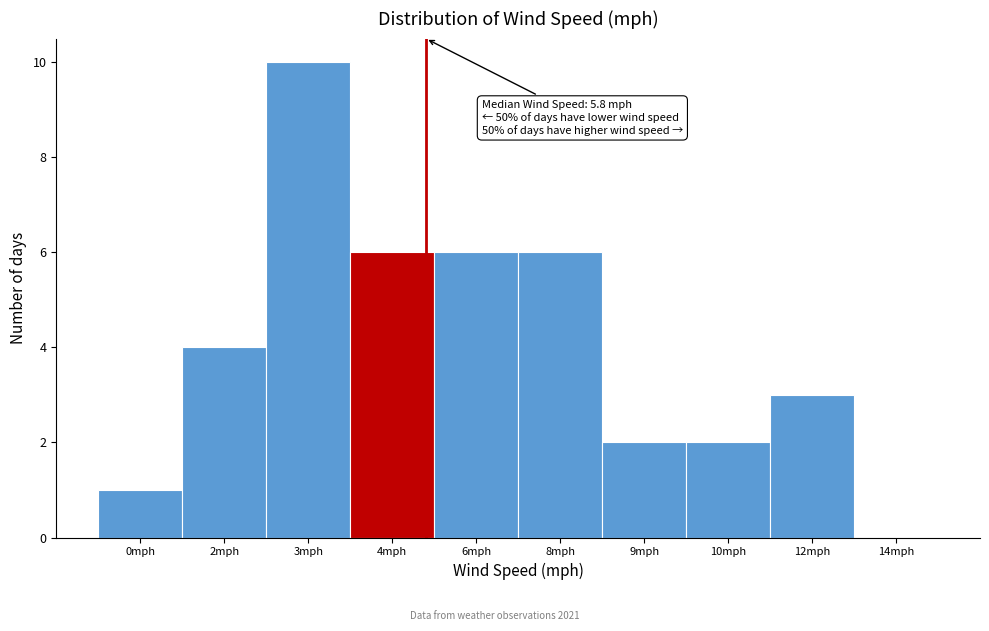

Reading left to right, transcribe all the data shown in this chart.

0mph=1	2mph=4	3mph=10	4mph=6	6mph=6	8mph=6	9mph=2	10mph=2	12mph=3	14mph=0